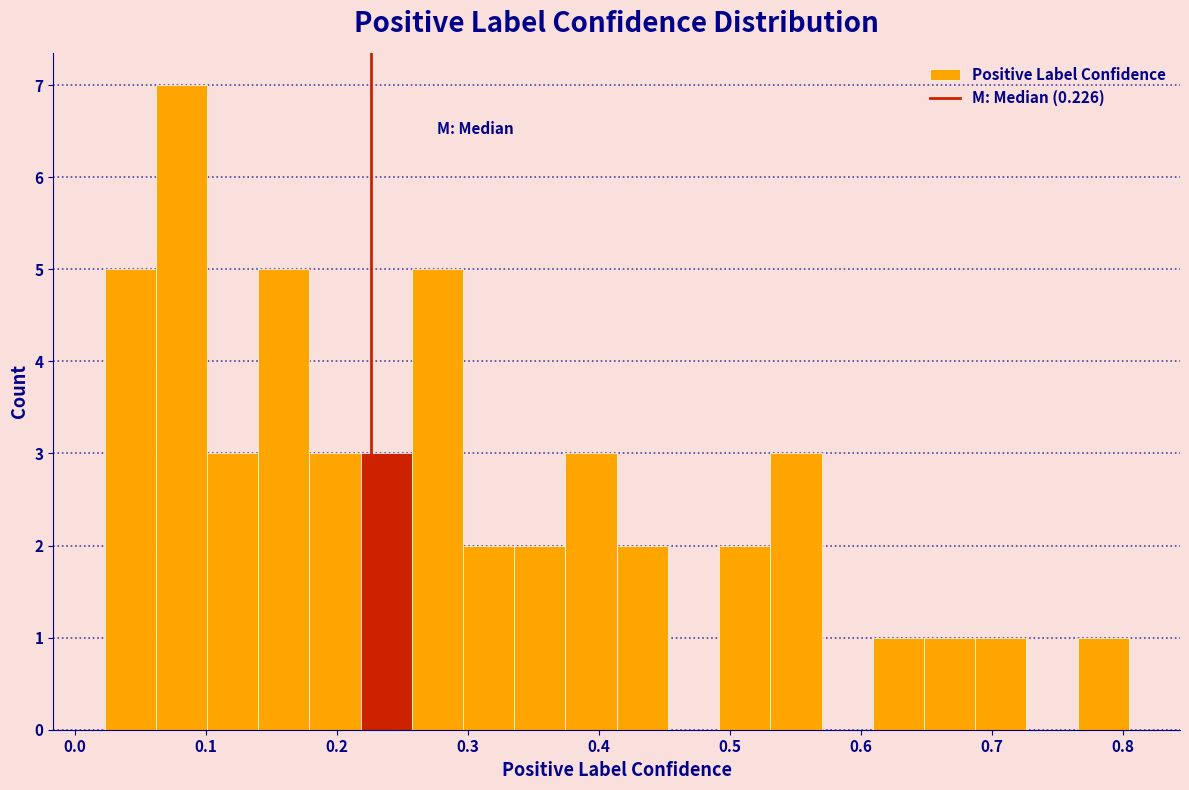

Around what value on the x-axis is the tallest bar? Give the approximate position of its centre, as read against the axis.

0.08